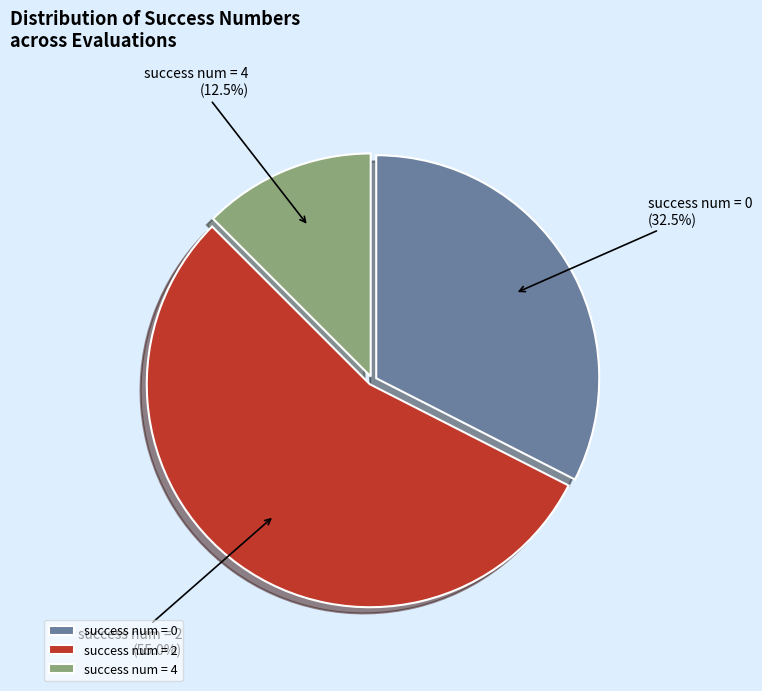

Between success num = 0 and success num = 4, which is larger?

success num = 0